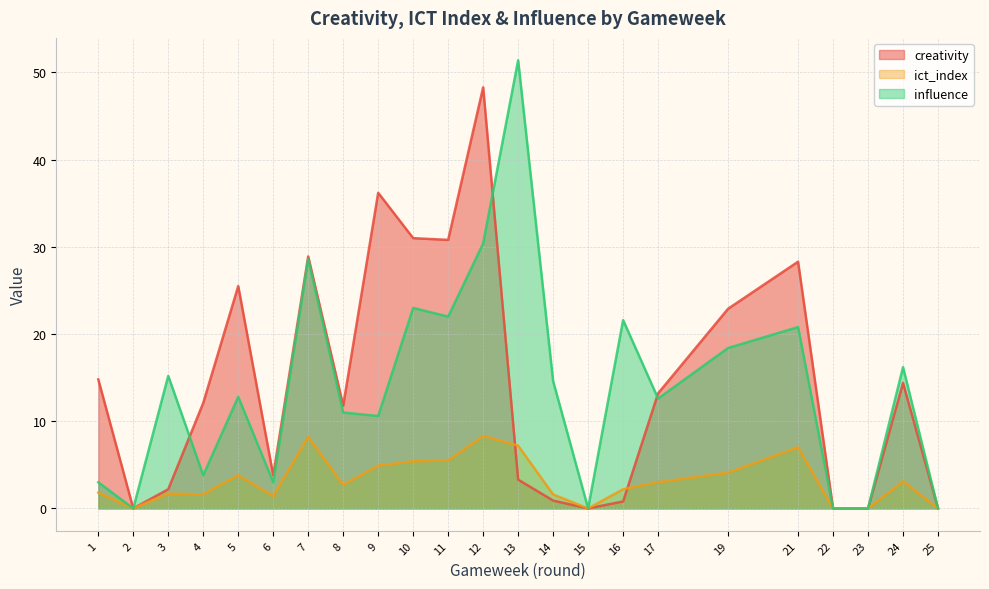

Reading left to right, list all the values displayed in this chart.

creativity: 14.8	0.0	2.2	12.1	25.5	3.8	28.9	11.8	36.2	31.0	30.8	48.3	3.3	0.9	0.0	0.8	13.2	22.9	28.3	0.0	0.0	14.4	0.0
ict_index: 1.8	0.0	1.7	1.6	3.8	1.4	8.2	2.7	4.9	5.4	5.5	8.3	7.2	1.6	0.0	2.2	3.0	4.1	7.0	0.0	0.0	3.1	0.0
influence: 3.0	0.0	15.2	3.8	12.8	3.0	28.6	11.0	10.6	23.0	22.0	30.4	51.4	14.6	0.0	21.6	12.6	18.4	20.8	0.0	0.0	16.2	0.0